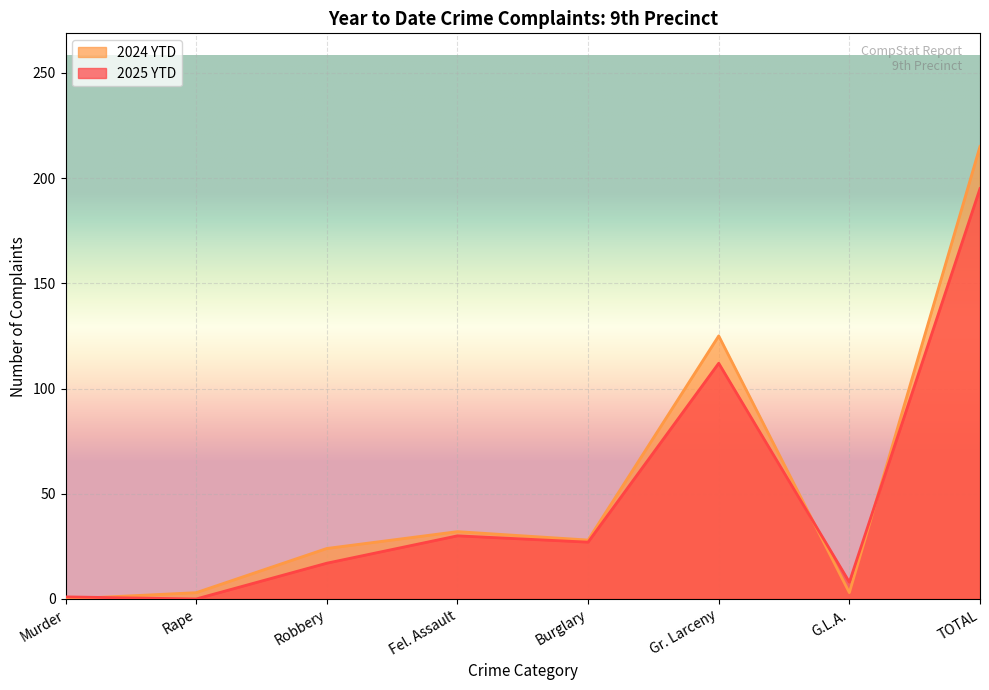

What position from the right is G.L.A.?

2